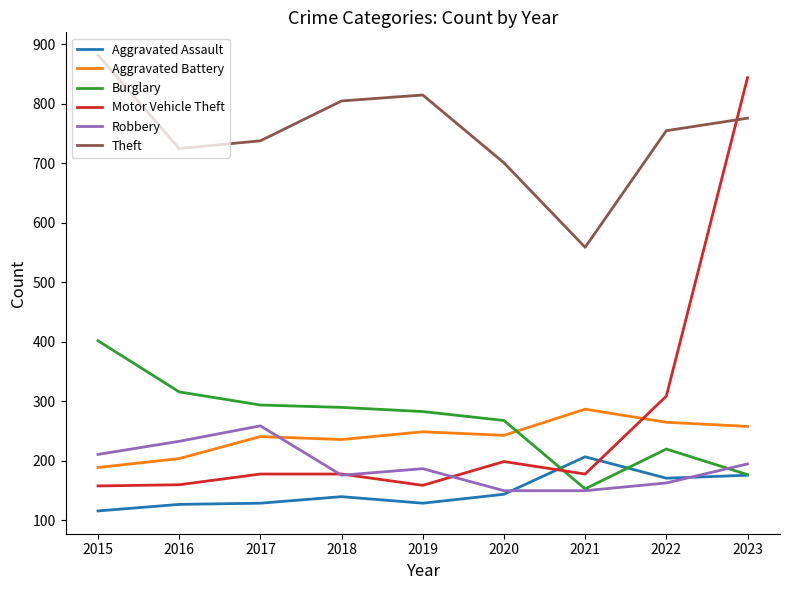

True or false: Robbery has a value of 195 at 2023.

True